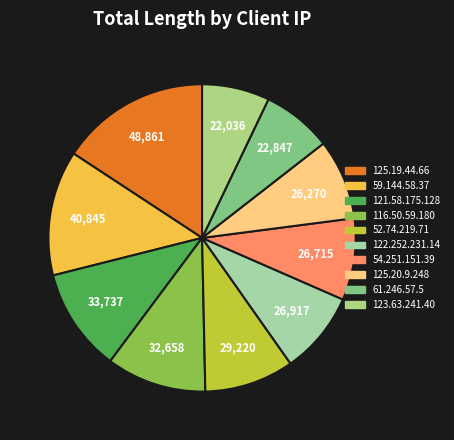

Is there a majority slice in this chart?

No